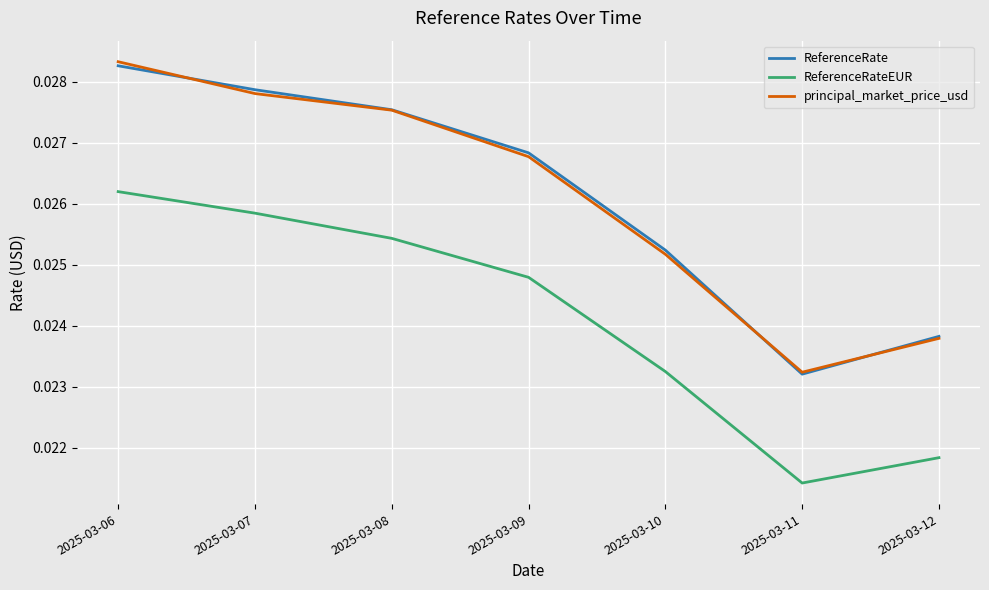

Which series has the widest spread of values?

principal_market_price_usd